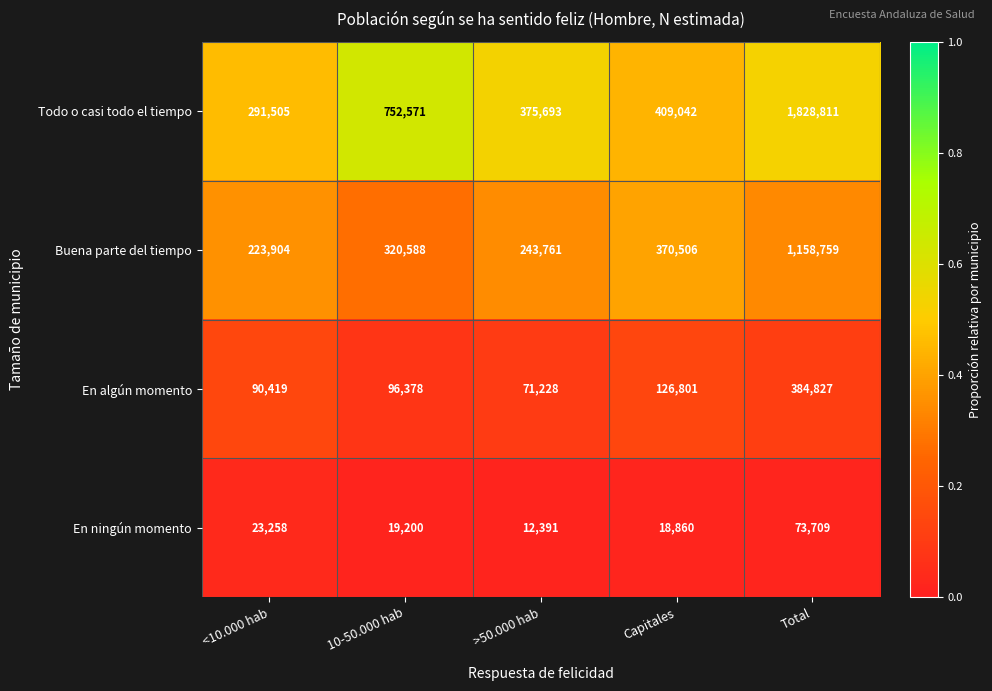

Count the number of data series in this chart.

4